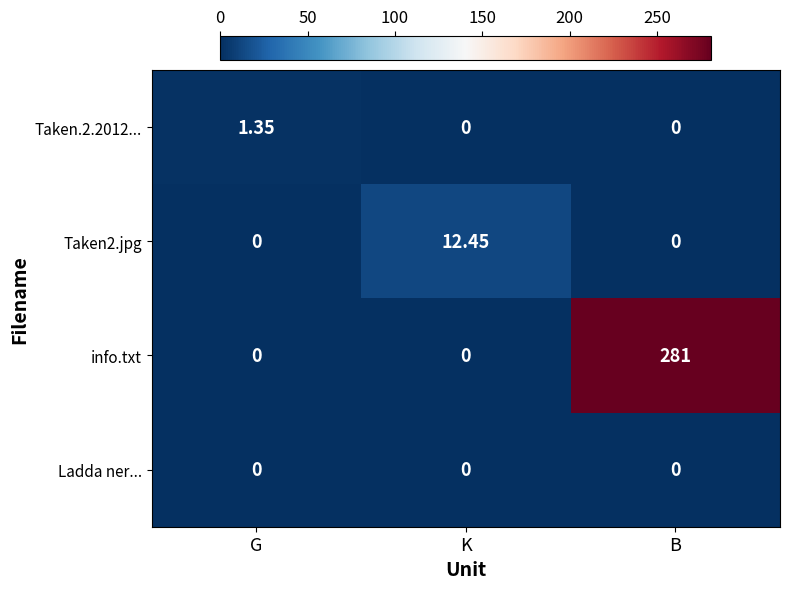

Which series has the largest total across all categories?

info.txt